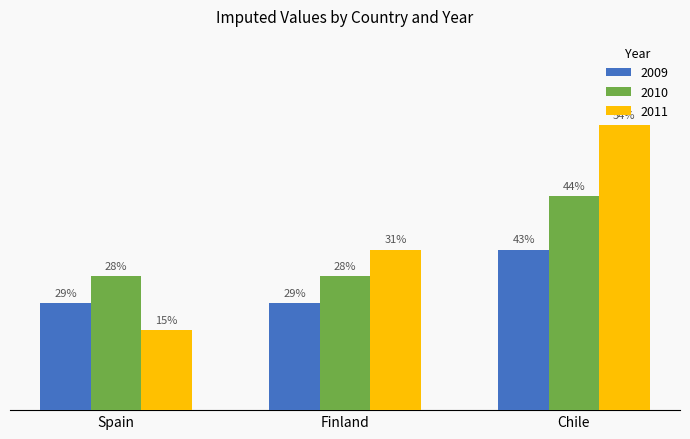

At which category is the sum across all series the highest?

Chile